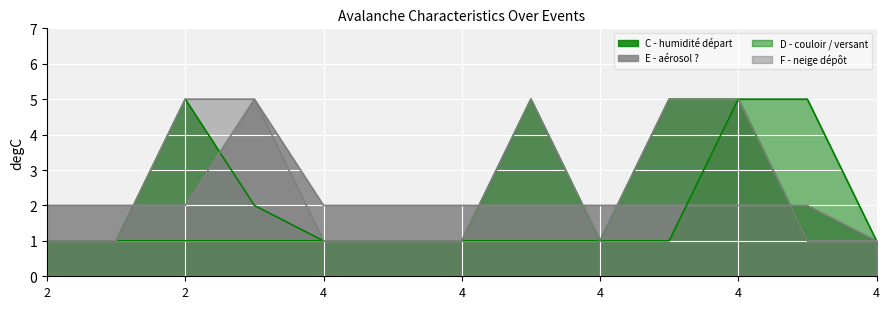

How many lines are shown in the chart?

4